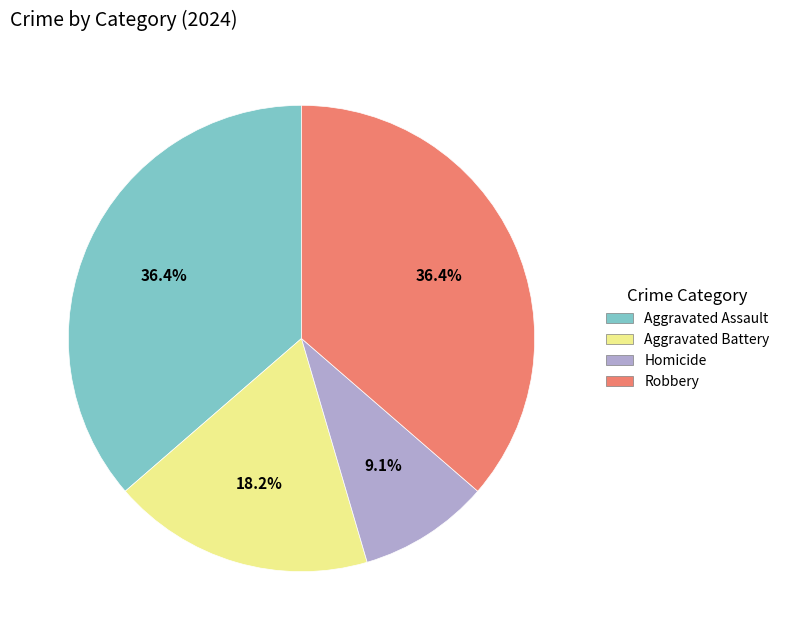

What is the ratio of the value at Aggravated Battery to the value at Aggravated Assault?

0.5